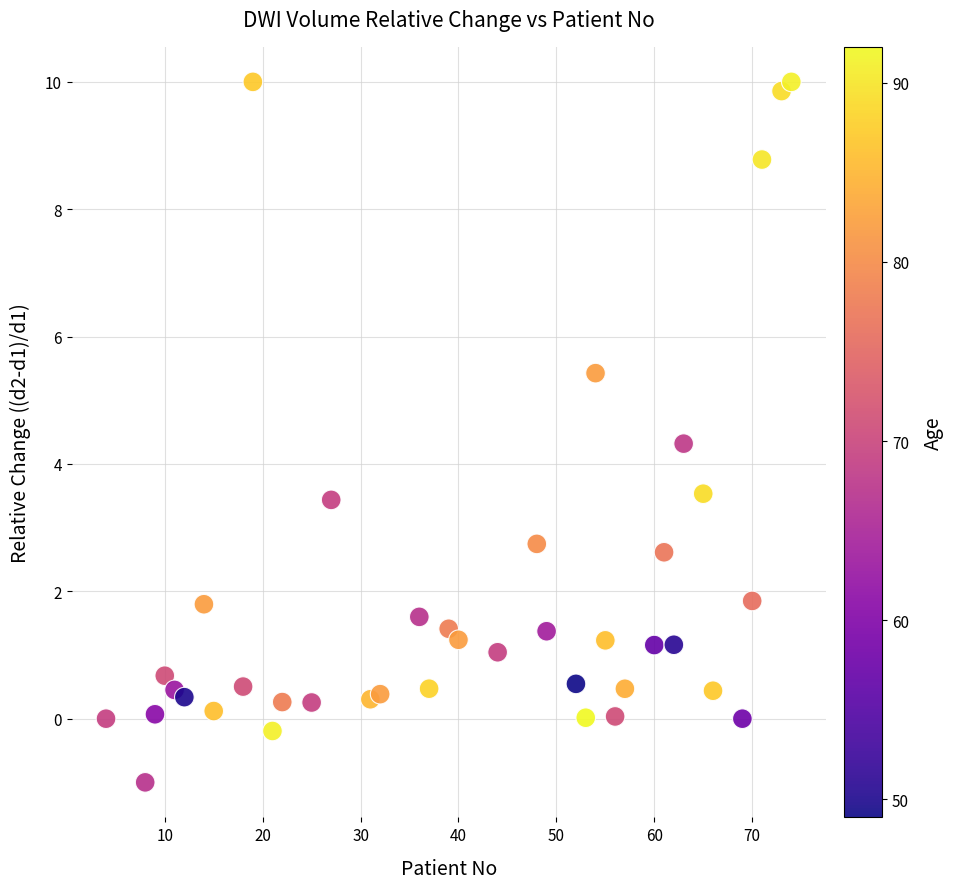

What is the range of X values (max minus min)?

70.0